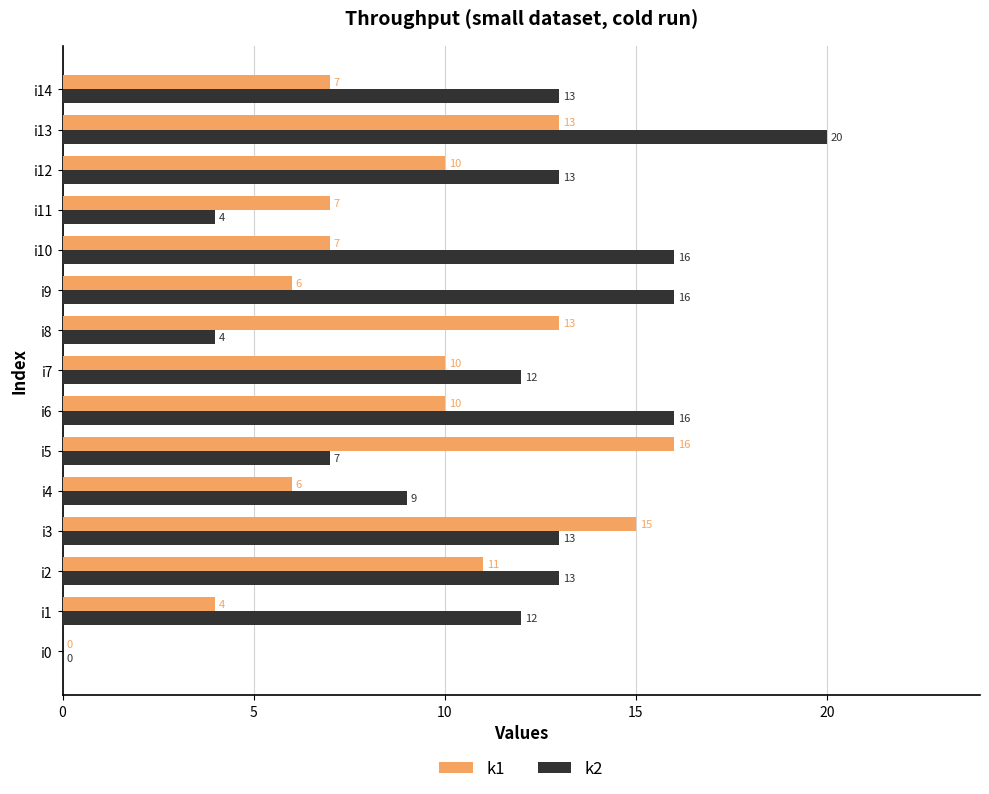

Is the value of k1 at i7 greater than the value of k2 at i6?

No